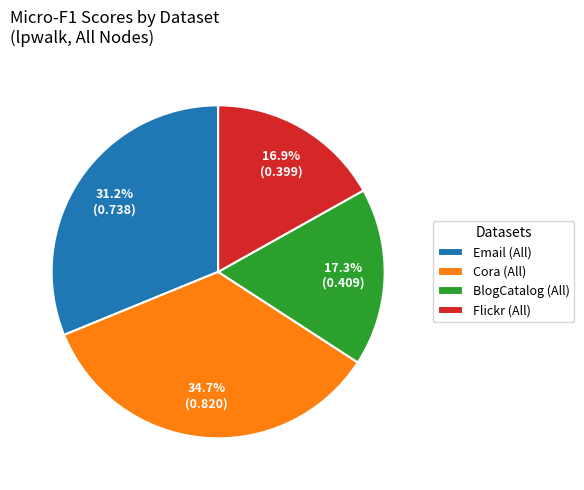

Which slice is the largest?

Cora (All)